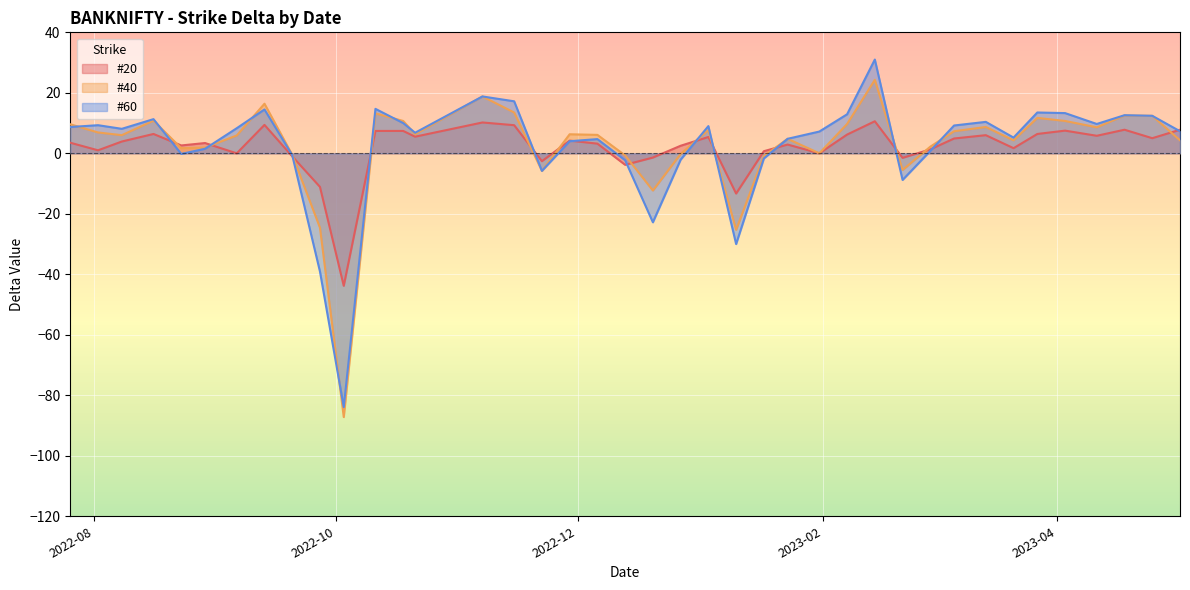

True or false: #60 and #20 cross at least once.

True